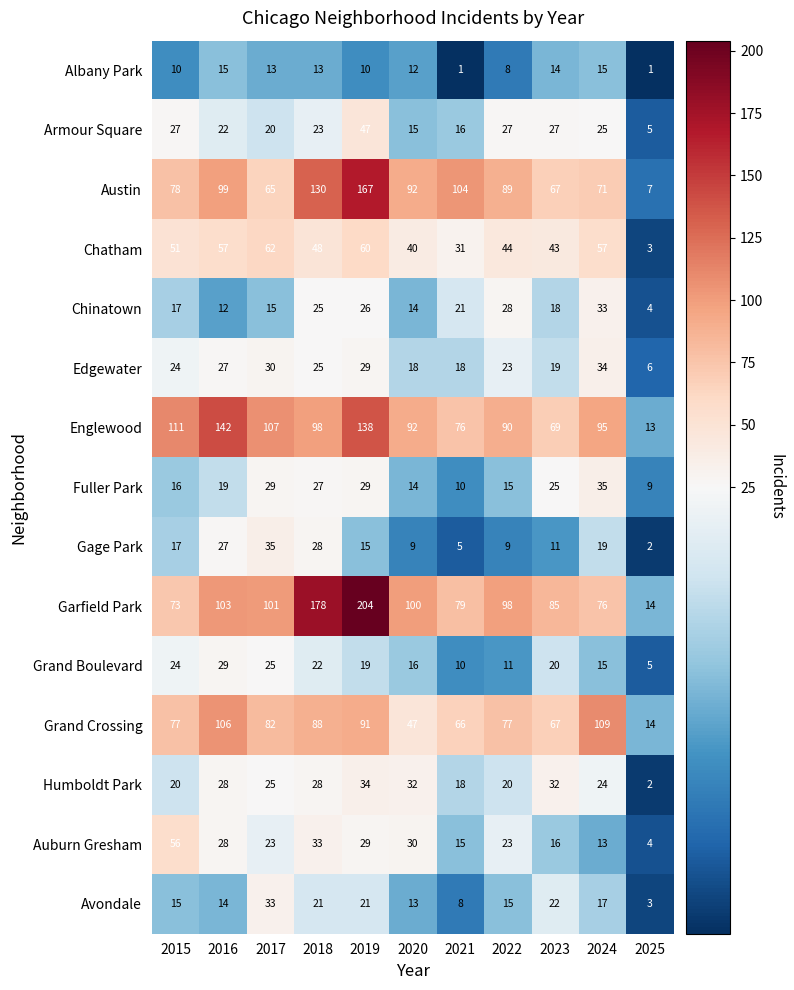

What is the difference between the second highest and second lowest values in the Grand Boulevard series?

15